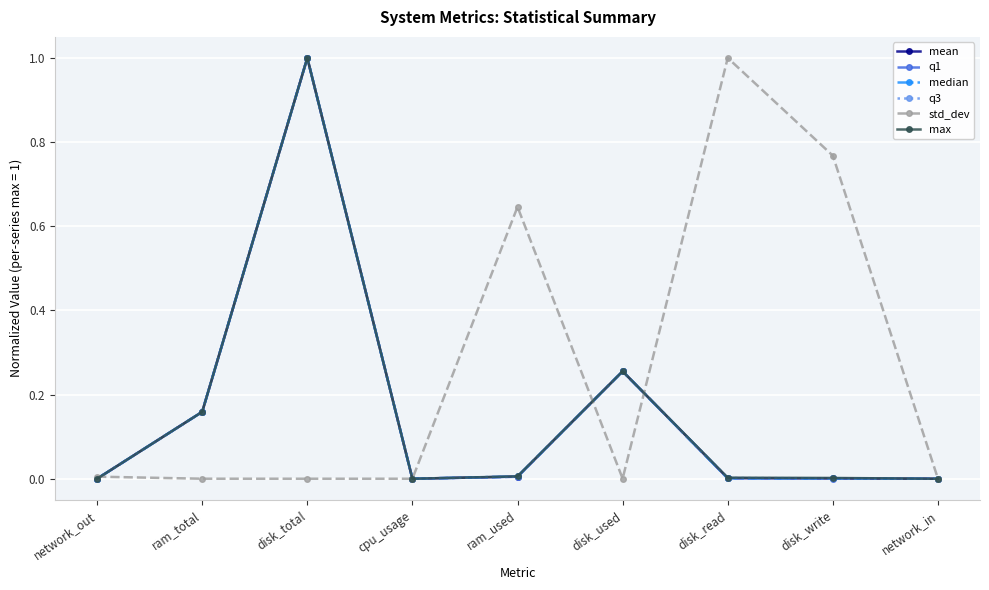

At which category is the sum across all series the highest?

disk_total